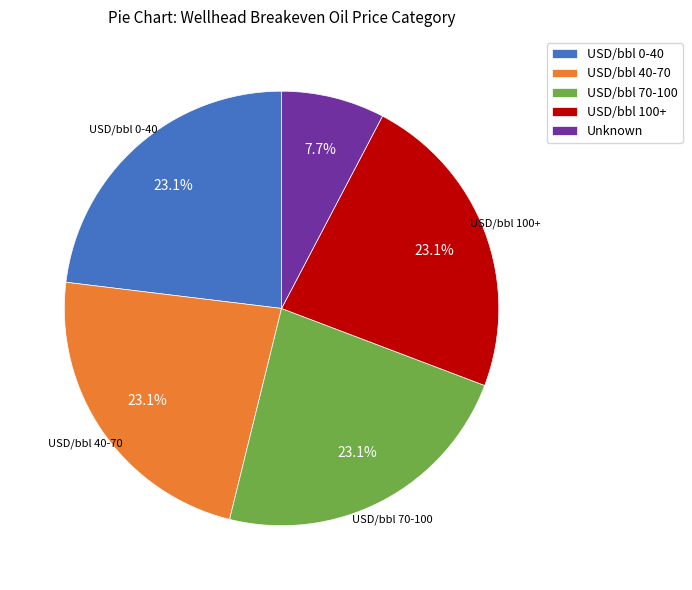

Is the sum of USD/bbl 0-40 and USD/bbl 40-70 greater than half?

No